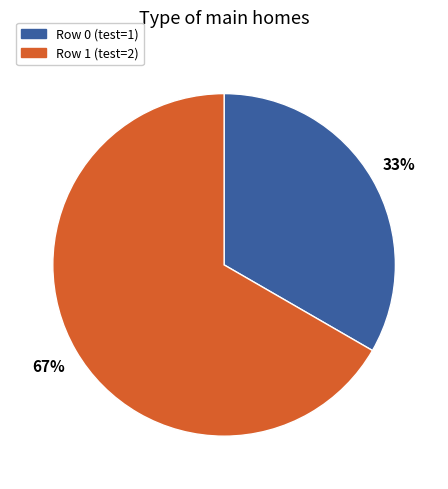

To the nearest percent, what is the average slice percentage?

50%